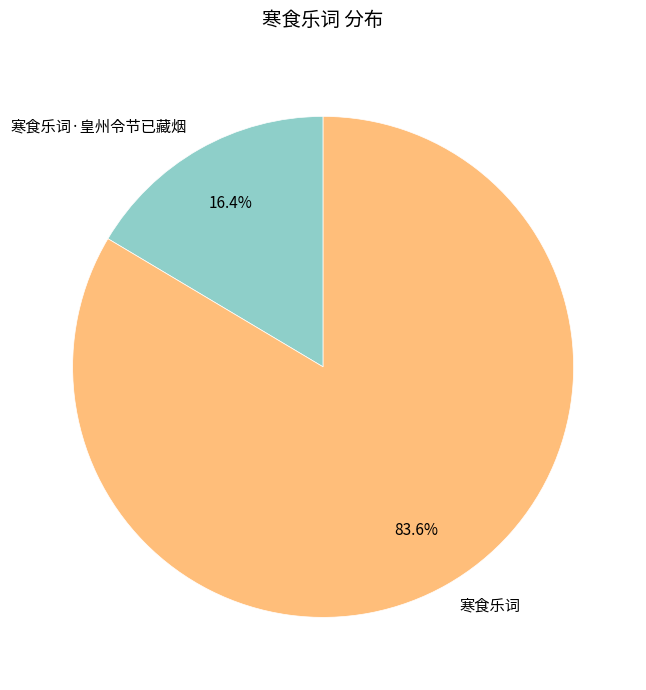

What is the largest slice in the pie chart?

寒食乐词